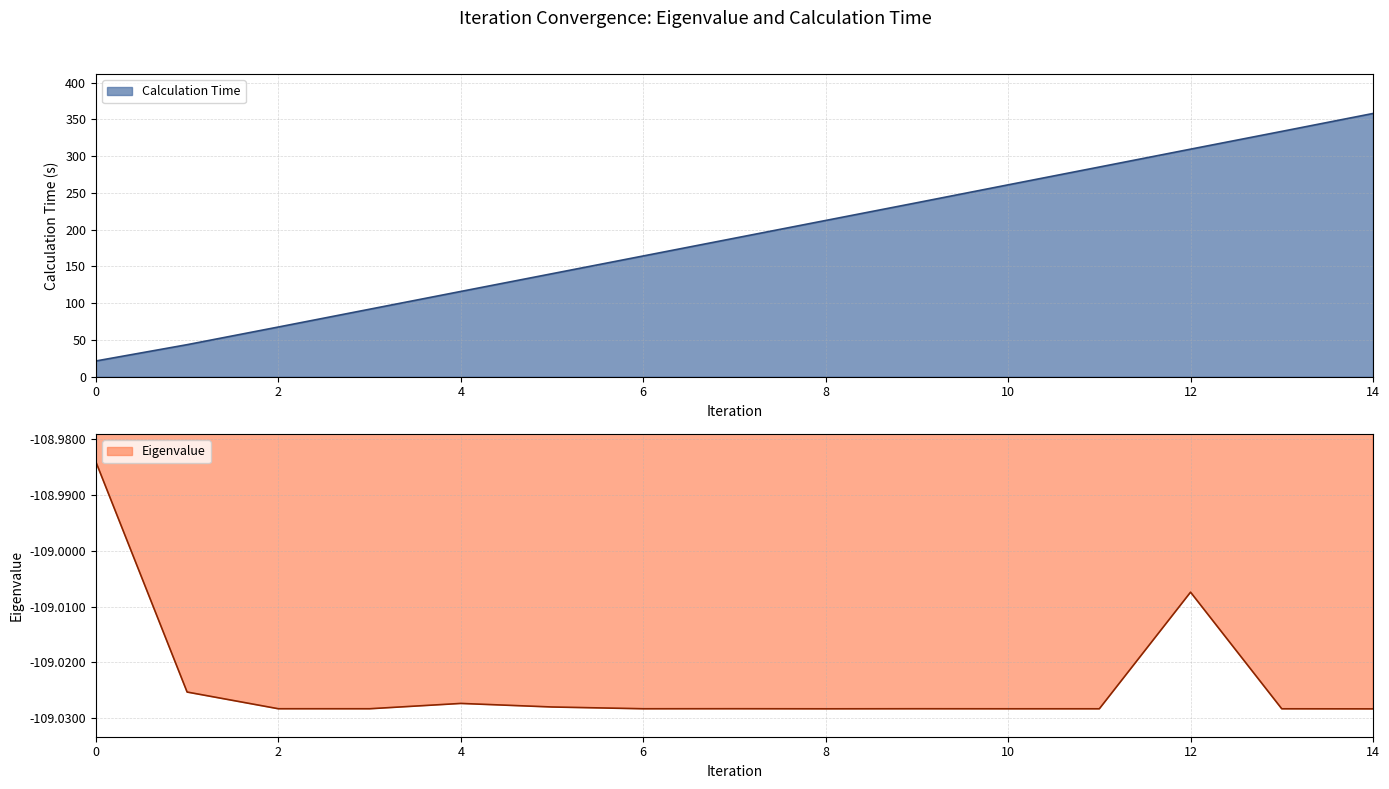

Reading left to right, extract all data points from this chart.

Calculation Time: 21.4	43.6	67.6	91.8	116.0	140.1	164.2	188.4	212.5	236.7	261.0	285.2	309.5	333.7	358.1
Eigenvalue: -109.0	-109.0	-109.0	-109.0	-109.0	-109.0	-109.0	-109.0	-109.0	-109.0	-109.0	-109.0	-109.0	-109.0	-109.0